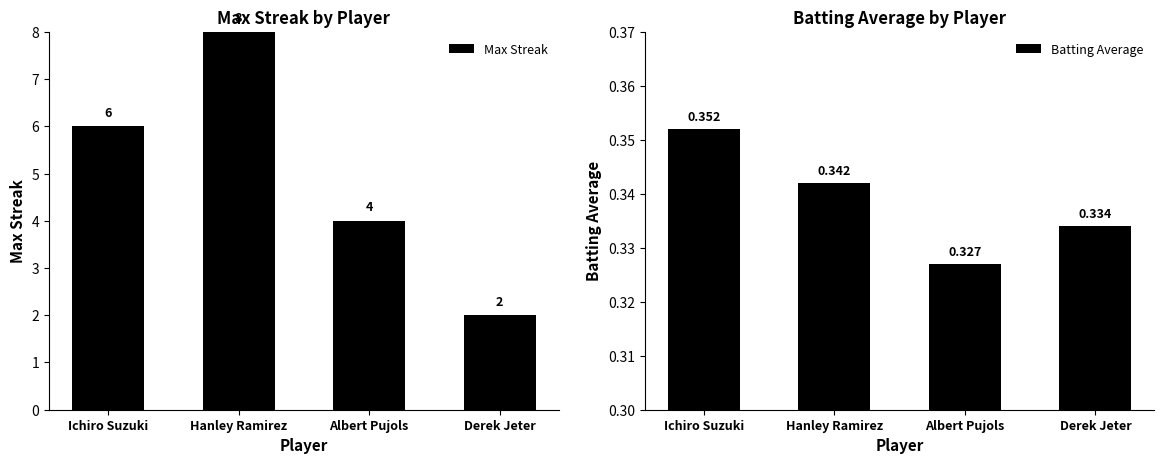

Which has a higher value, Ichiro Suzuki or Albert Pujols?

Ichiro Suzuki